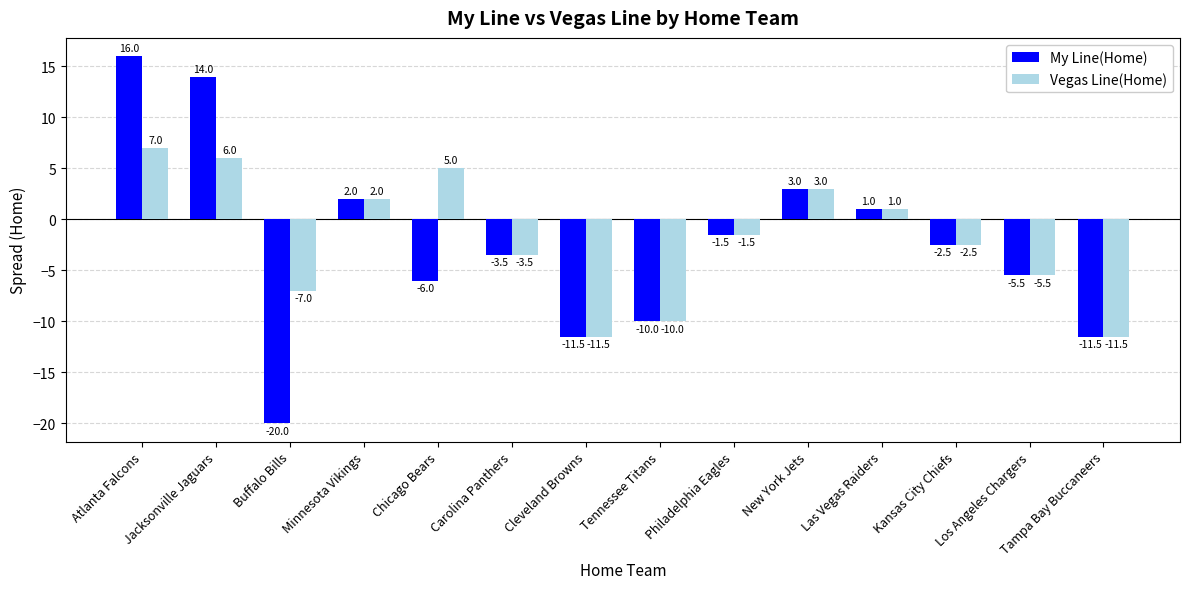

Which series has the largest range (max minus min)?

My Line(Home)